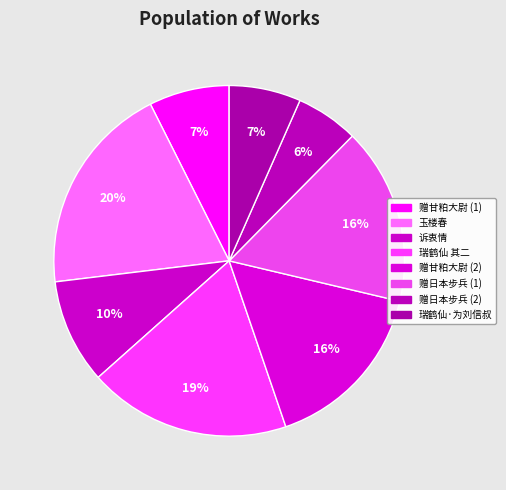

Rank the categories by value from lowest to highest.

赠日本步兵大尉吉村长藏君, 瑞鹤仙·为刘信叔大尉寿, 赠甘粕大尉, 诉衷情 魏大尉 其三 游仙, 赠甘粕大尉, 赠日本步兵大尉吉村长藏君, 瑞鹤仙 其二 为刘信叔大尉寿, 玉楼春  雪中无酒，清坐寒冷，承观使大尉与宾客酬唱谨和